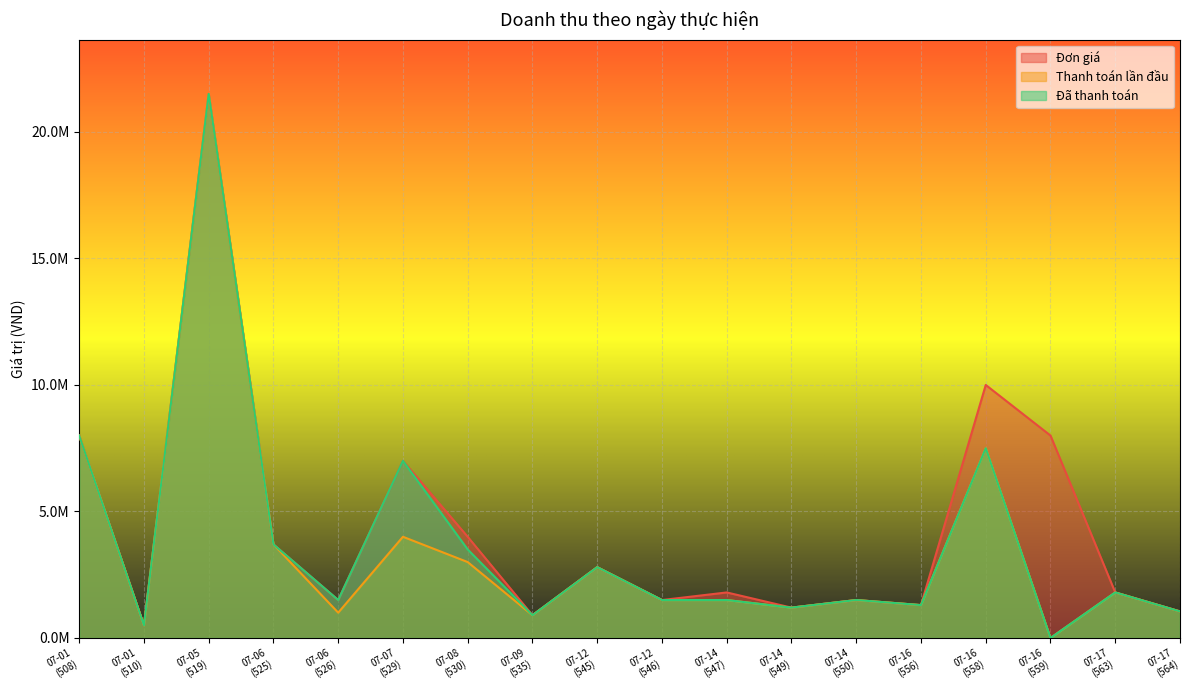

Rank the series by their average value, from highest to lowest.

Đơn giá, Đã thanh toán, Thanh toán lần đầu